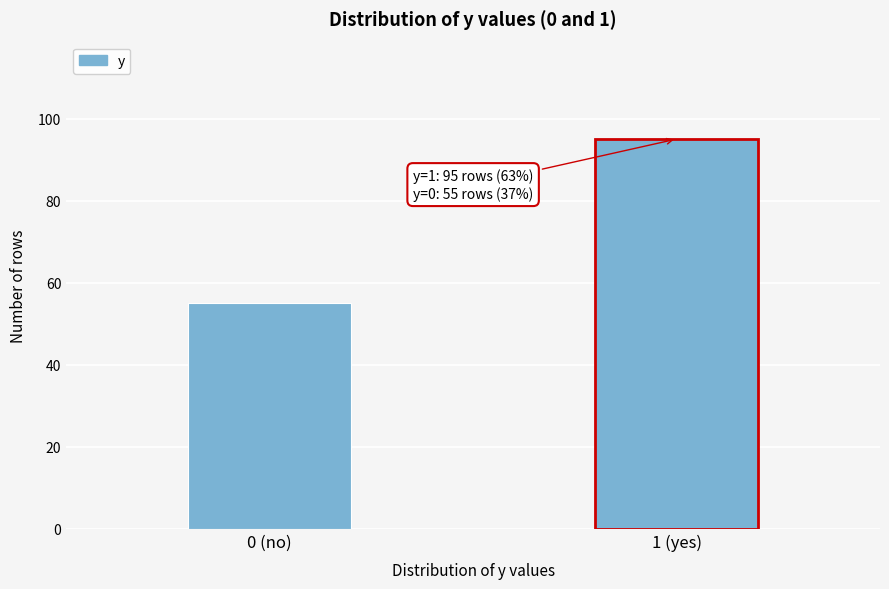

Reading left to right, list all the values displayed in this chart.

0 (no)=55	1 (yes)=95